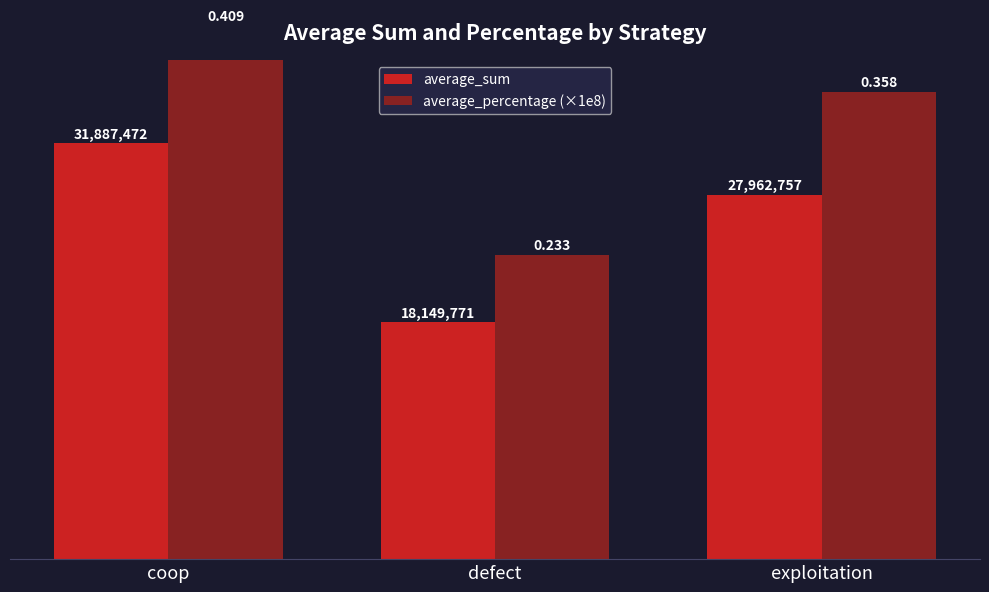

What is the label of the 1st bar from the right?

exploitation